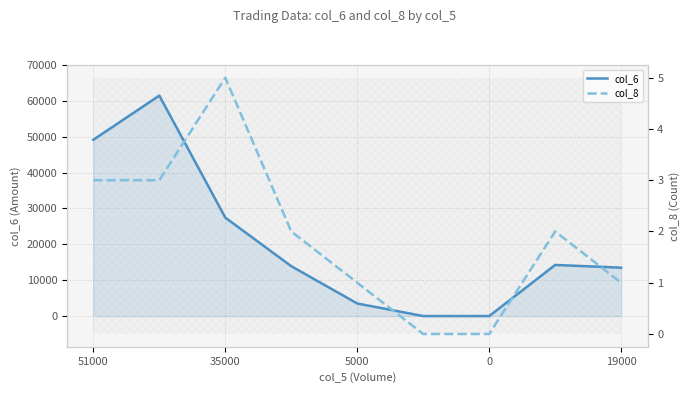

How many data points in col_8 are less than 2?

4